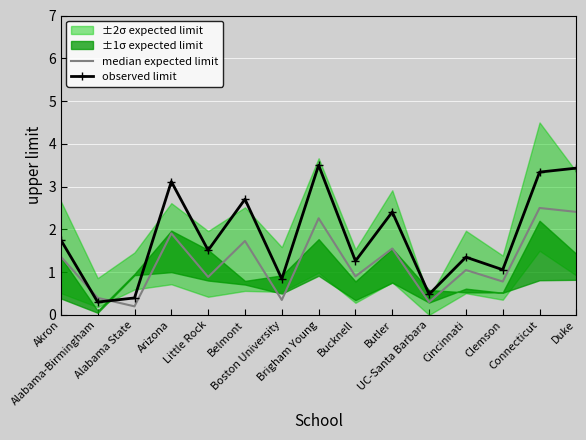

Where is median expected limit nearest to the value 1?

Cincinnati